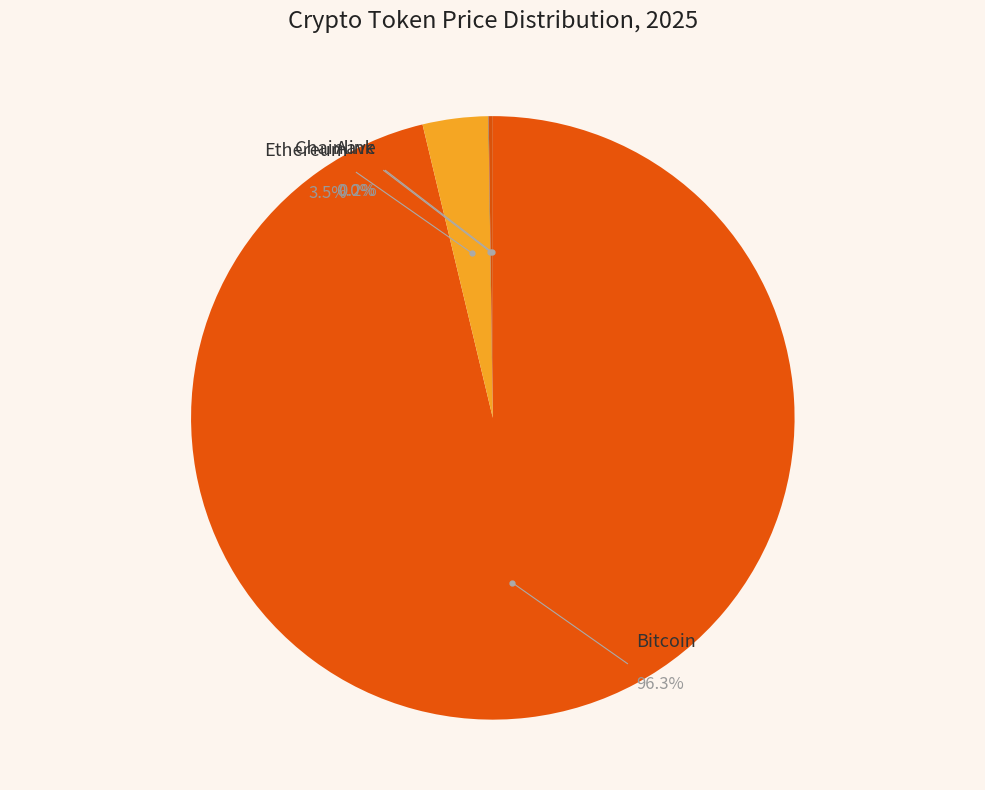

What is the change in value from Bitcoin to Ethereum?

-109042.4